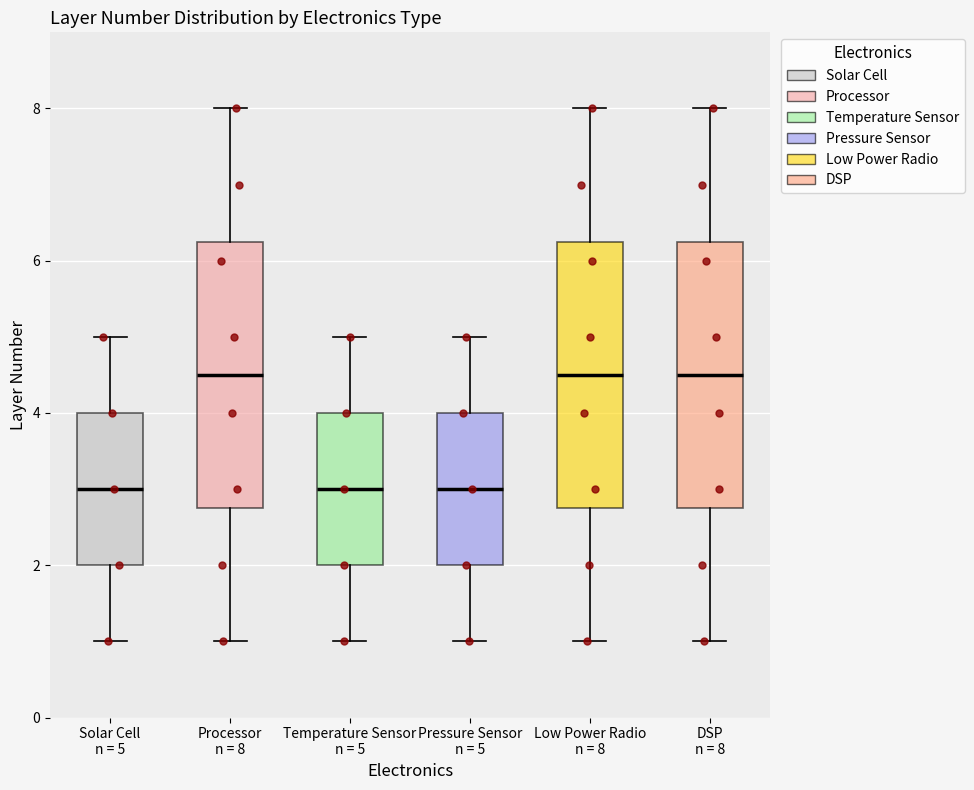

Where is the lower edge of the box for Pressure Sensor n = 5 on the y-axis? The values are not printed on the chart, so give them approximately, as read against the axis.

2.0